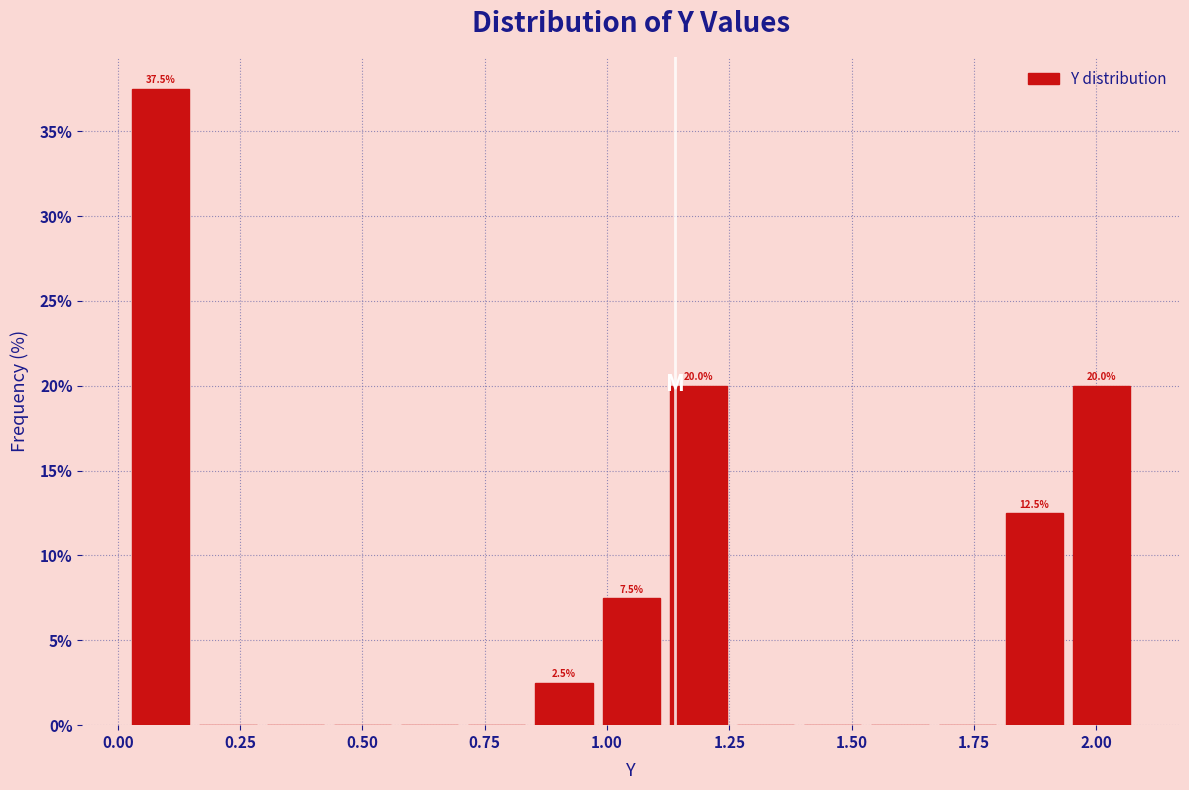

Around what value on the x-axis is the tallest bar? Give the approximate position of its centre, as read against the axis.

0.10